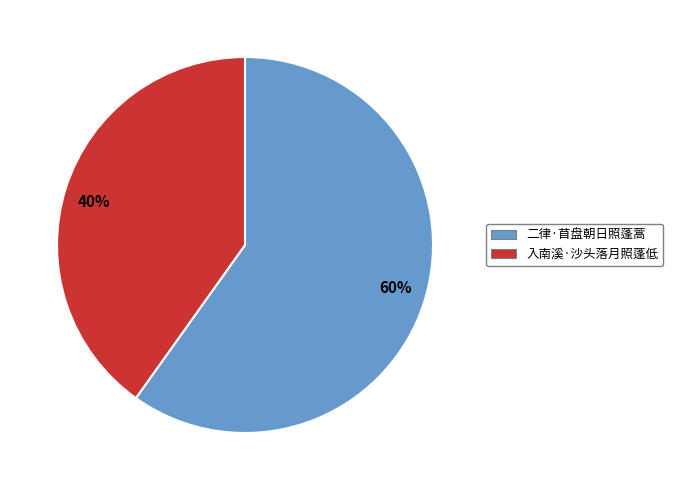

Approximately how many times larger is the value at 二律·苜盘朝日照蓬蒿 compared to 入南溪·沙头落月照蓬低?

1.5